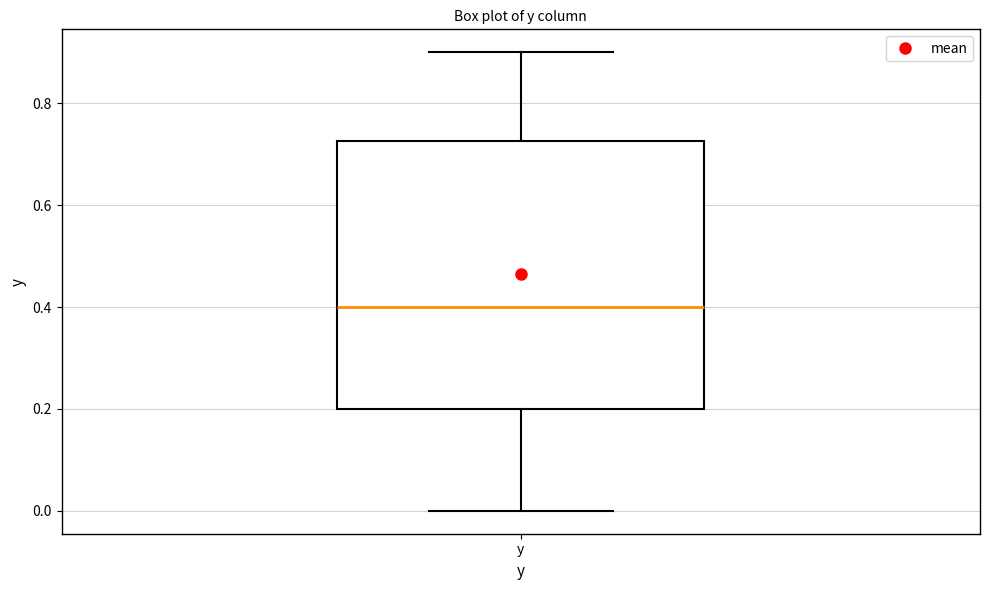

Where does the upper whisker of the box for y end on the y-axis? The values are not printed on the chart, so give them approximately, as read against the axis.

0.90